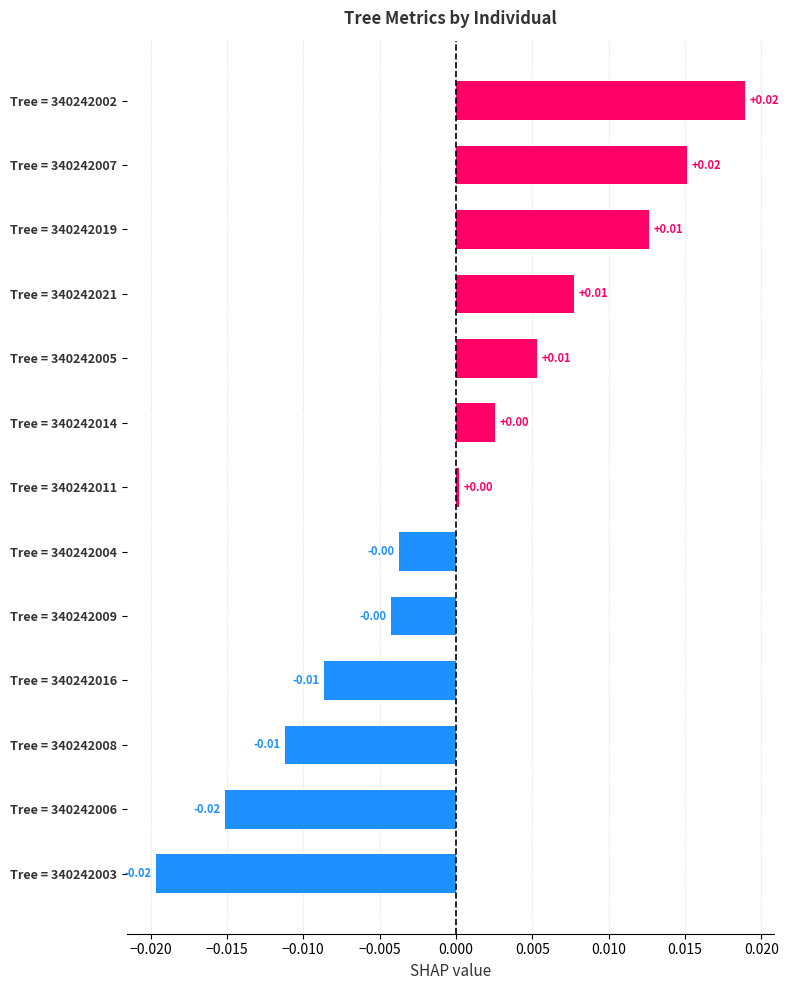

How many values are below zero?

6